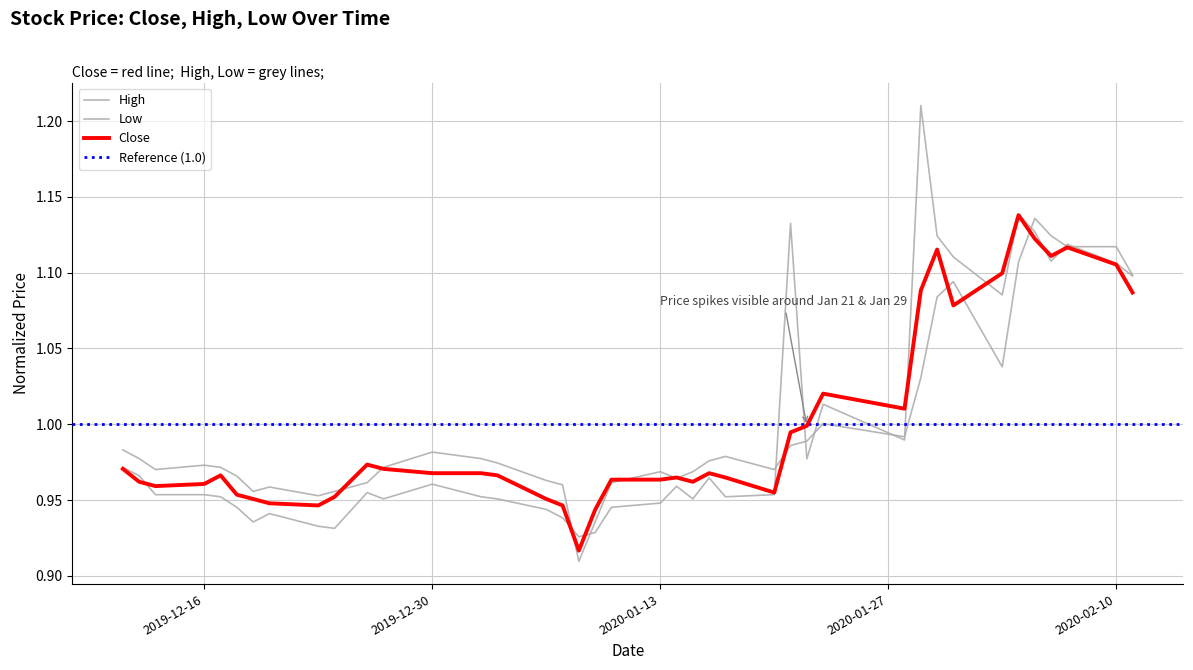

What is the value of the Low point at the 9th from the left?

1.0